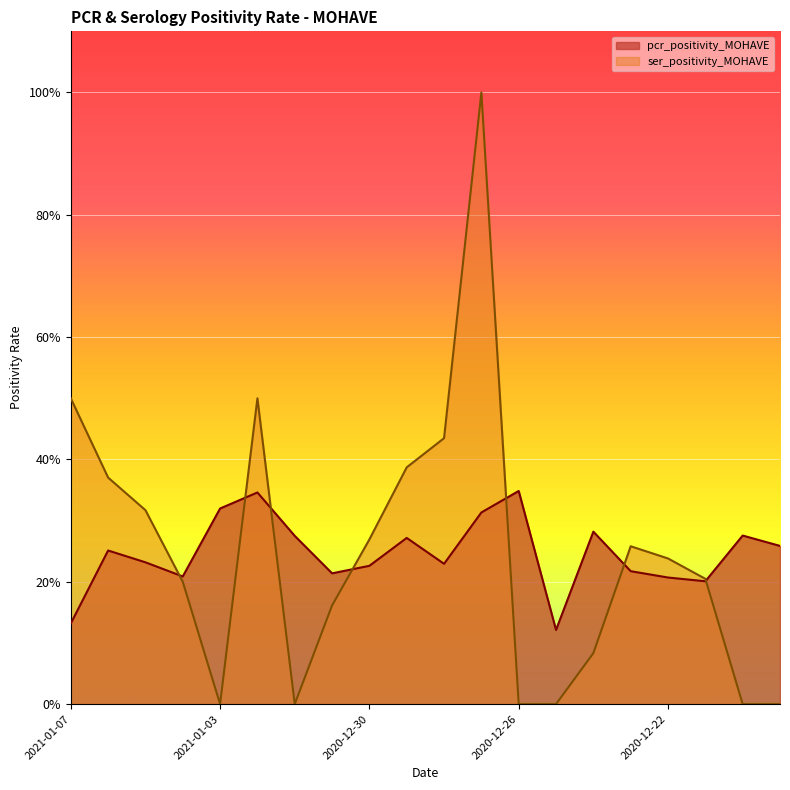

Where is the first local minimum for ser_positivity_MOHAVE?

2021-01-03